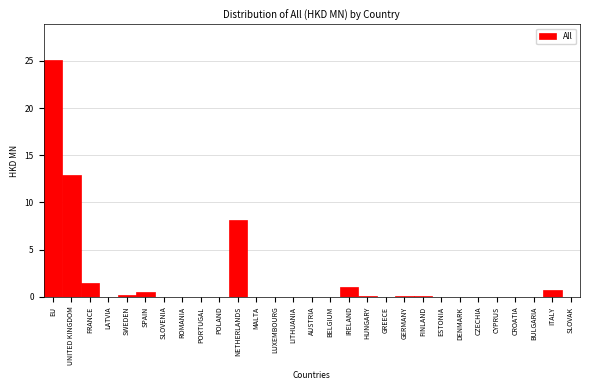

What is the greatest value displayed?

25.1